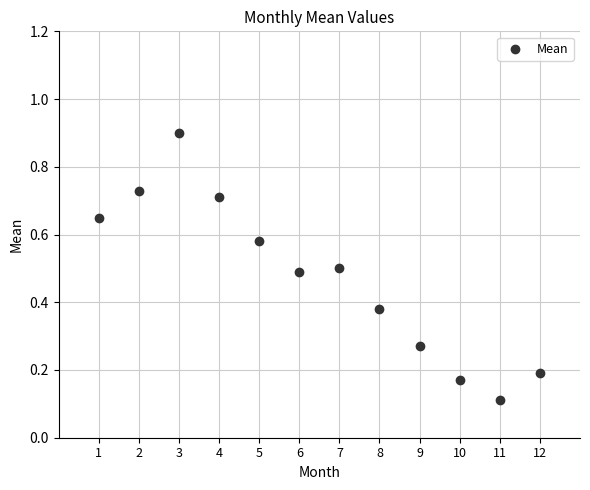

What is the range of X values (max minus min)?

11.0